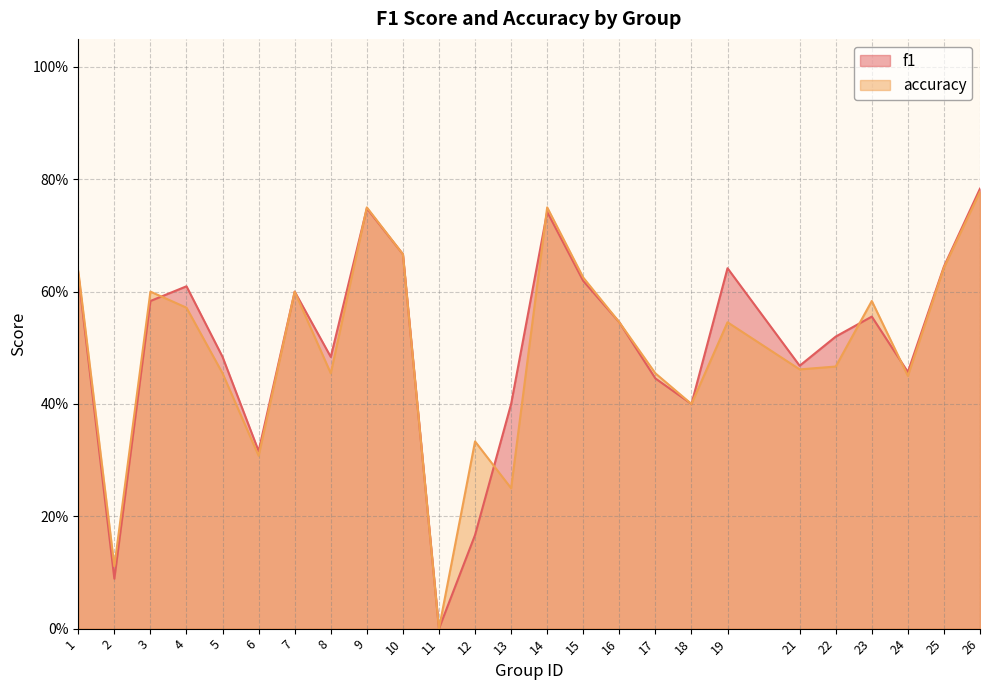

What is the sum of all accuracy values?

12.4